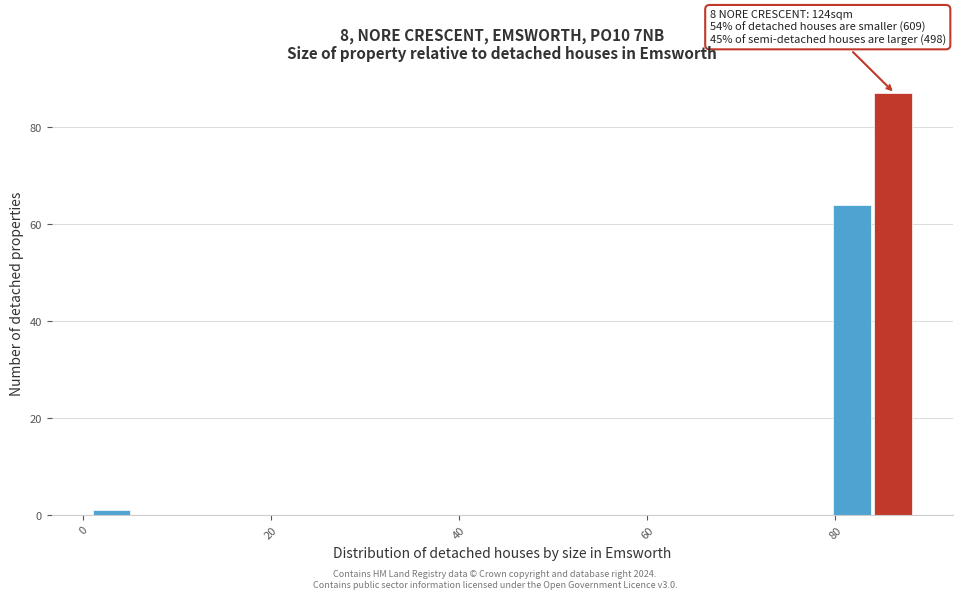

Read against the x-axis, roughly where is the centre of the tallest bar?

86